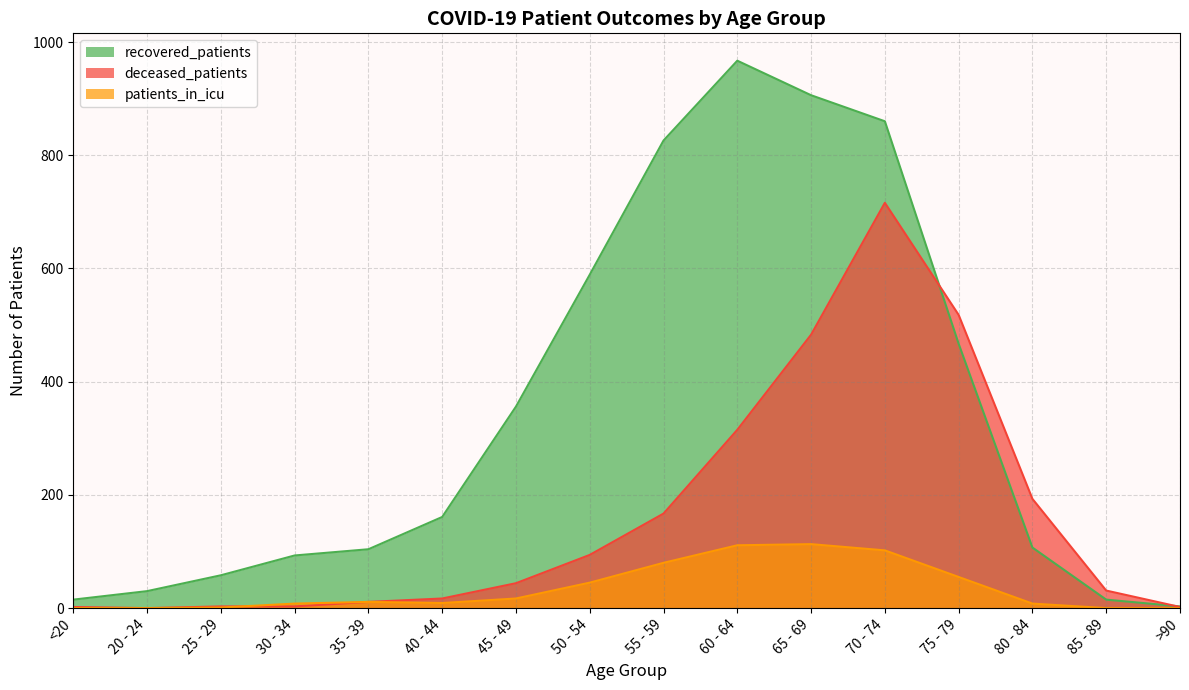

In deceased_patients, how many points are lower than both neighbors (excluding endpoints)?

1